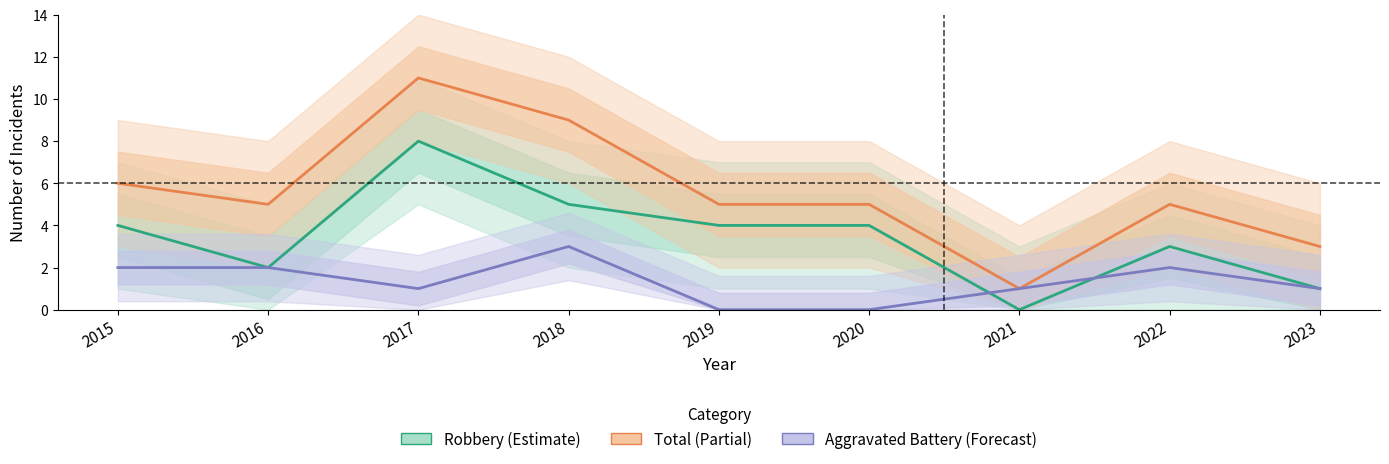

At how many categories does at least one series exceed 9?

1